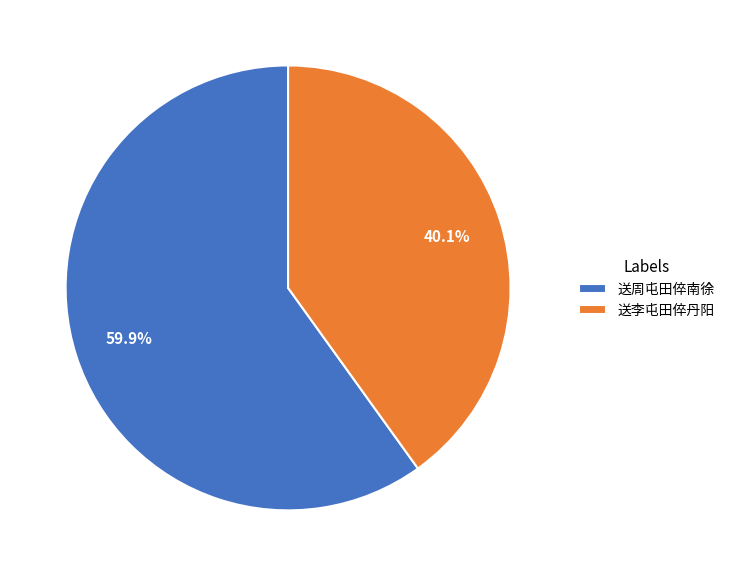

To the nearest percent, what is the difference between the 送李屯田倅丹阳 and 送周屯田倅南徐 slice percentages?

20%